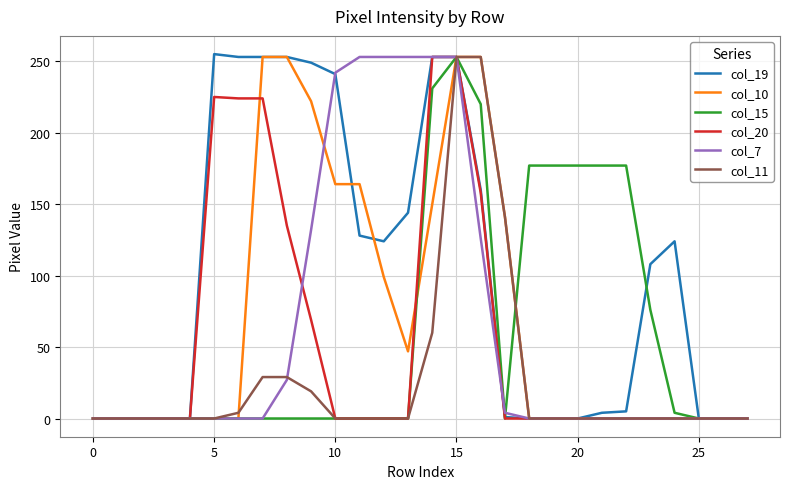

What is the maximum value shown in the chart?

255